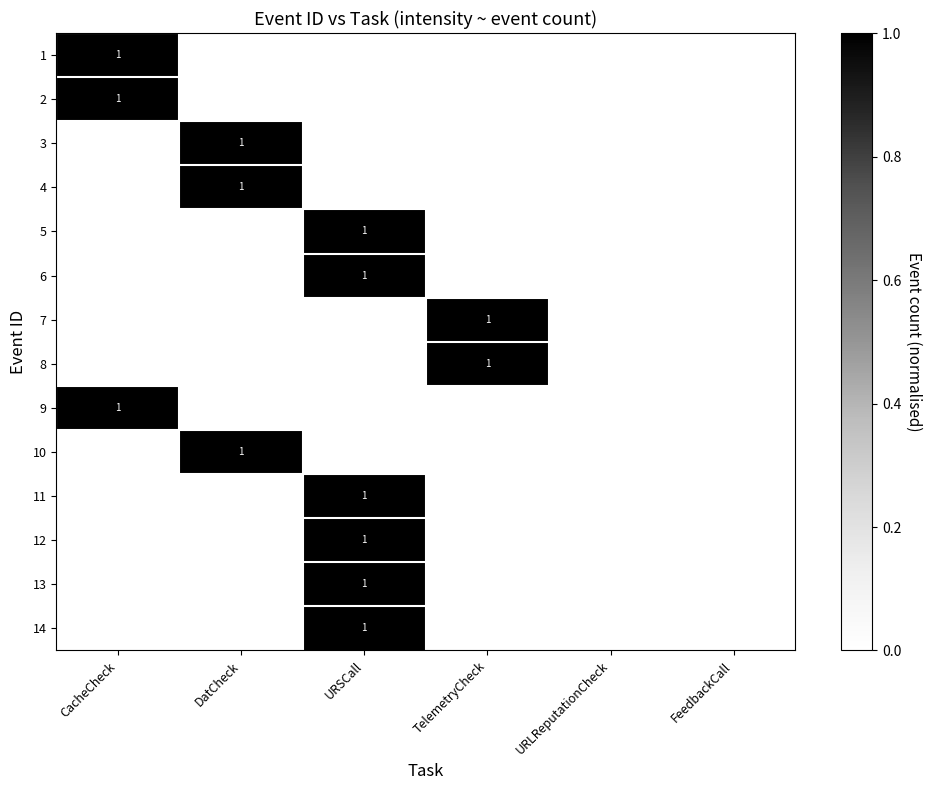

Reading right to left, list all the values displayed in this chart.

row_0: FeedbackCall=0	URLReputationCheck=0	TelemetryCheck=0	URSCall=0	DatCheck=0	CacheCheck=1
row_1: FeedbackCall=0	URLReputationCheck=0	TelemetryCheck=0	URSCall=0	DatCheck=0	CacheCheck=1
row_2: FeedbackCall=0	URLReputationCheck=0	TelemetryCheck=0	URSCall=0	DatCheck=1	CacheCheck=0
row_3: FeedbackCall=0	URLReputationCheck=0	TelemetryCheck=0	URSCall=0	DatCheck=1	CacheCheck=0
row_4: FeedbackCall=0	URLReputationCheck=0	TelemetryCheck=0	URSCall=1	DatCheck=0	CacheCheck=0
row_5: FeedbackCall=0	URLReputationCheck=0	TelemetryCheck=0	URSCall=1	DatCheck=0	CacheCheck=0
row_6: FeedbackCall=0	URLReputationCheck=0	TelemetryCheck=1	URSCall=0	DatCheck=0	CacheCheck=0
row_7: FeedbackCall=0	URLReputationCheck=0	TelemetryCheck=1	URSCall=0	DatCheck=0	CacheCheck=0
row_8: FeedbackCall=0	URLReputationCheck=0	TelemetryCheck=0	URSCall=0	DatCheck=0	CacheCheck=1
row_9: FeedbackCall=0	URLReputationCheck=0	TelemetryCheck=0	URSCall=0	DatCheck=1	CacheCheck=0
row_10: FeedbackCall=0	URLReputationCheck=0	TelemetryCheck=0	URSCall=1	DatCheck=0	CacheCheck=0
row_11: FeedbackCall=0	URLReputationCheck=0	TelemetryCheck=0	URSCall=1	DatCheck=0	CacheCheck=0
row_12: FeedbackCall=0	URLReputationCheck=0	TelemetryCheck=0	URSCall=1	DatCheck=0	CacheCheck=0
row_13: FeedbackCall=0	URLReputationCheck=0	TelemetryCheck=0	URSCall=1	DatCheck=0	CacheCheck=0